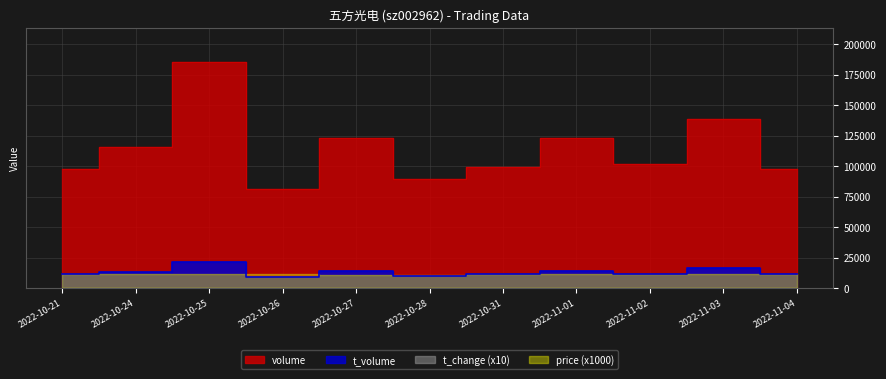

What is the sum of the t_volume values at 2022-10-28 and 2022-10-21?

21194